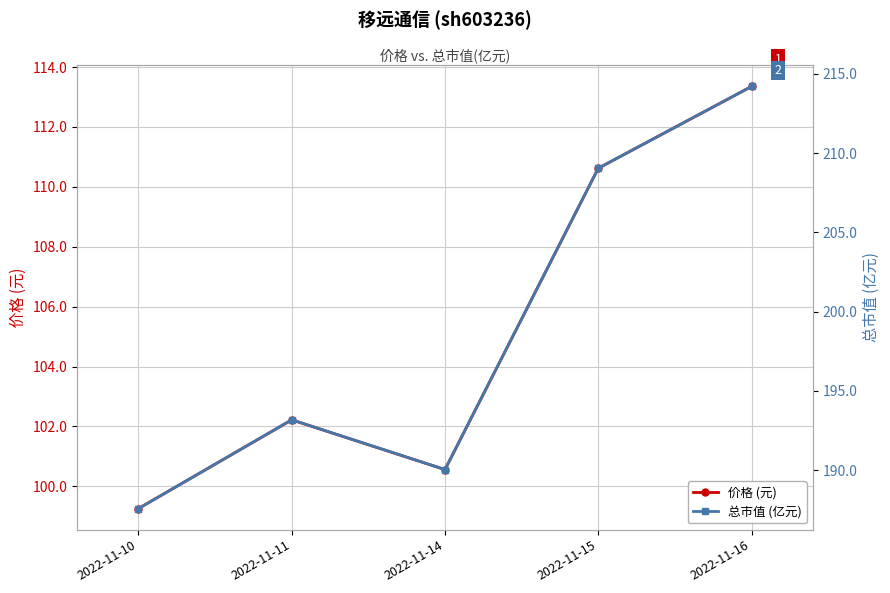

How many lines are shown in the chart?

2